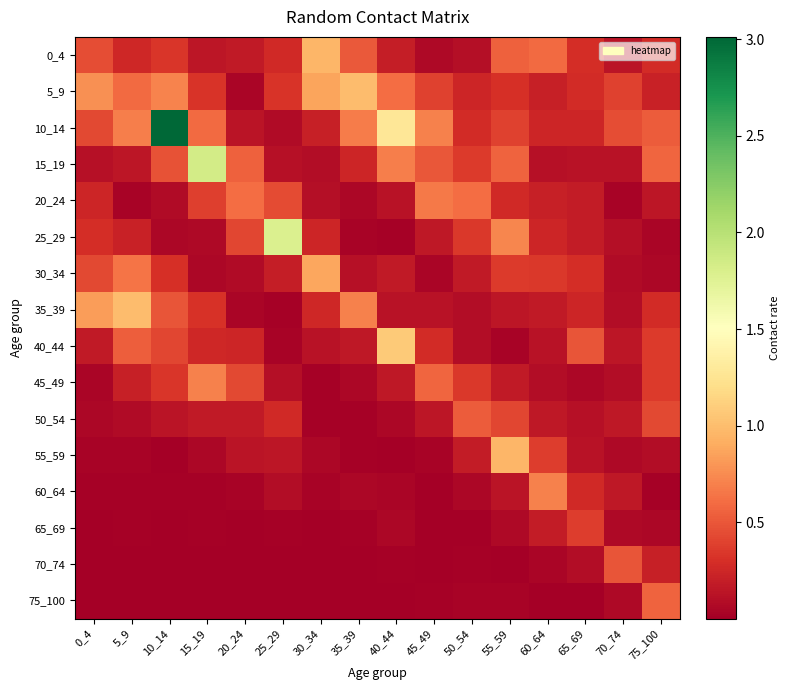

Reading right to left, extract all data points from this chart.

0_4: 75_100=0.3	70_74=0.1	65_69=0.3	60_64=0.6	55_59=0.6	50_54=0.1	45_49=0.1	40_44=0.2	35_39=0.5	30_34=1.0	25_29=0.3	20_24=0.2	15_19=0.2	10_14=0.3	5_9=0.3	0_4=0.5
5_9: 75_100=0.2	70_74=0.4	65_69=0.3	60_64=0.2	55_59=0.3	50_54=0.2	45_49=0.4	40_44=0.6	35_39=1.0	30_34=0.9	25_29=0.3	20_24=0.0	15_19=0.3	10_14=0.7	5_9=0.6	0_4=0.8
10_14: 75_100=0.5	70_74=0.5	65_69=0.2	60_64=0.2	55_59=0.4	50_54=0.3	45_49=0.7	40_44=1.3	35_39=0.7	30_34=0.2	25_29=0.1	20_24=0.1	15_19=0.6	10_14=3.0	5_9=0.7	0_4=0.4
15_19: 75_100=0.6	70_74=0.1	65_69=0.1	60_64=0.1	55_59=0.6	50_54=0.4	45_49=0.5	40_44=0.7	35_39=0.2	30_34=0.1	25_29=0.1	20_24=0.5	15_19=1.8	10_14=0.5	5_9=0.1	0_4=0.1
20_24: 75_100=0.1	70_74=0.0	65_69=0.2	60_64=0.2	55_59=0.3	50_54=0.6	45_49=0.7	40_44=0.1	35_39=0.1	30_34=0.1	25_29=0.4	20_24=0.6	15_19=0.4	10_14=0.1	5_9=0.0	0_4=0.2
25_29: 75_100=0.0	70_74=0.1	65_69=0.2	60_64=0.2	55_59=0.7	50_54=0.3	45_49=0.2	40_44=0.0	35_39=0.0	30_34=0.2	25_29=1.8	20_24=0.4	15_19=0.1	10_14=0.1	5_9=0.2	0_4=0.3
30_34: 75_100=0.1	70_74=0.1	65_69=0.3	60_64=0.3	55_59=0.4	50_54=0.2	45_49=0.0	40_44=0.2	35_39=0.1	30_34=0.9	25_29=0.2	20_24=0.1	15_19=0.0	10_14=0.3	5_9=0.6	0_4=0.4
35_39: 75_100=0.3	70_74=0.1	65_69=0.2	60_64=0.2	55_59=0.1	50_54=0.1	45_49=0.1	40_44=0.1	35_39=0.7	30_34=0.3	25_29=0.0	20_24=0.0	15_19=0.3	10_14=0.5	5_9=1.0	0_4=0.8
40_44: 75_100=0.4	70_74=0.1	65_69=0.5	60_64=0.1	55_59=0.0	50_54=0.1	45_49=0.3	40_44=1.1	35_39=0.2	30_34=0.1	25_29=0.0	20_24=0.2	15_19=0.3	10_14=0.4	5_9=0.5	0_4=0.2
45_49: 75_100=0.4	70_74=0.1	65_69=0.1	60_64=0.1	55_59=0.2	50_54=0.3	45_49=0.6	40_44=0.2	35_39=0.1	30_34=0.0	25_29=0.1	20_24=0.4	15_19=0.7	10_14=0.3	5_9=0.2	0_4=0.0
50_54: 75_100=0.4	70_74=0.2	65_69=0.1	60_64=0.2	55_59=0.4	50_54=0.5	45_49=0.1	40_44=0.1	35_39=0.0	30_34=0.0	25_29=0.3	20_24=0.2	15_19=0.2	10_14=0.1	5_9=0.1	0_4=0.1
55_59: 75_100=0.1	70_74=0.1	65_69=0.1	60_64=0.4	55_59=1.0	50_54=0.2	45_49=0.0	40_44=0.0	35_39=0.0	30_34=0.1	25_29=0.2	20_24=0.1	15_19=0.1	10_14=0.0	5_9=0.0	0_4=0.0
60_64: 75_100=0.0	70_74=0.2	65_69=0.3	60_64=0.7	55_59=0.1	50_54=0.1	45_49=0.0	40_44=0.0	35_39=0.1	30_34=0.0	25_29=0.1	20_24=0.0	15_19=0.0	10_14=0.0	5_9=0.0	0_4=0.0
65_69: 75_100=0.1	70_74=0.1	65_69=0.4	60_64=0.2	55_59=0.1	50_54=0.0	45_49=0.0	40_44=0.0	35_39=0.0	30_34=0.0	25_29=0.0	20_24=0.0	15_19=0.0	10_14=0.0	5_9=0.0	0_4=0.0
70_74: 75_100=0.2	70_74=0.5	65_69=0.1	60_64=0.0	55_59=0.0	50_54=0.0	45_49=0.0	40_44=0.0	35_39=0.0	30_34=0.0	25_29=0.0	20_24=0.0	15_19=0.0	10_14=0.0	5_9=0.0	0_4=0.0
75_100: 75_100=0.6	70_74=0.1	65_69=0.0	60_64=0.0	55_59=0.0	50_54=0.0	45_49=0.0	40_44=0.0	35_39=0.0	30_34=0.0	25_29=0.0	20_24=0.0	15_19=0.0	10_14=0.0	5_9=0.0	0_4=0.0